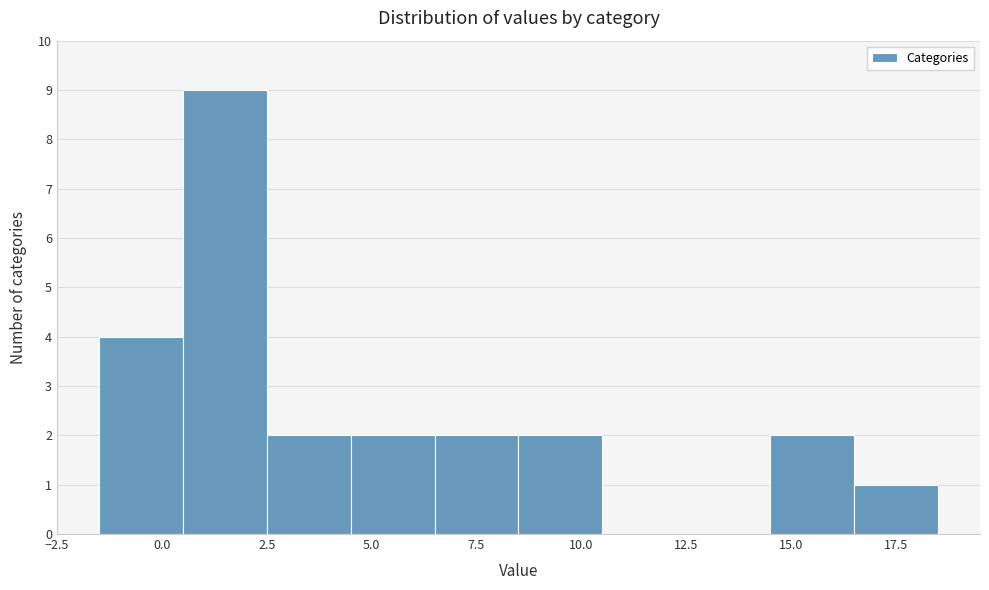

Reading left to right, transcribe this chart: for each bar, give the range it covers on the x-axis and its height. The values are not printed on the chart, so give them approximately, as read against the axis.

-1.5 to 0.5: 4
0.5 to 2.5: 9
2.5 to 4.5: 2
4.5 to 6.5: 2
6.5 to 8.5: 2
8.5 to 10.5: 2
10.5 to 12.5: 0
12.5 to 14.5: 0
14.5 to 16.5: 2
16.5 to 18.5: 1